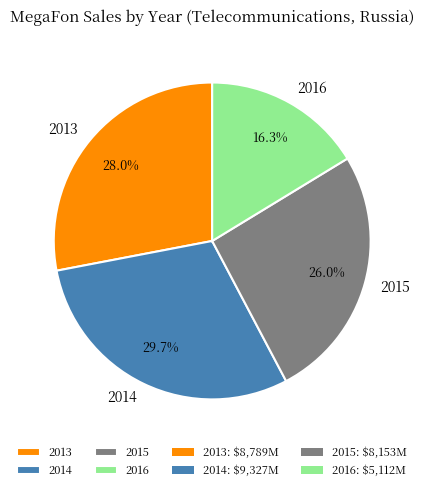

Count the number of slices in the pie.

4